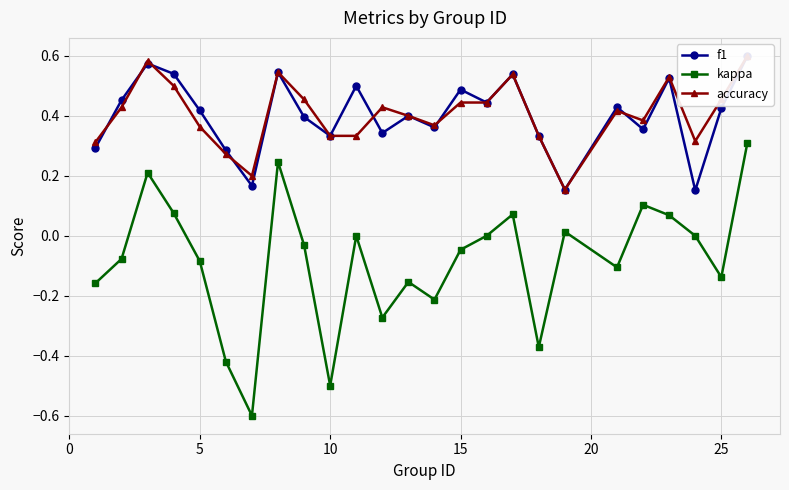

How many interior local valleys does the kappa series have?

7